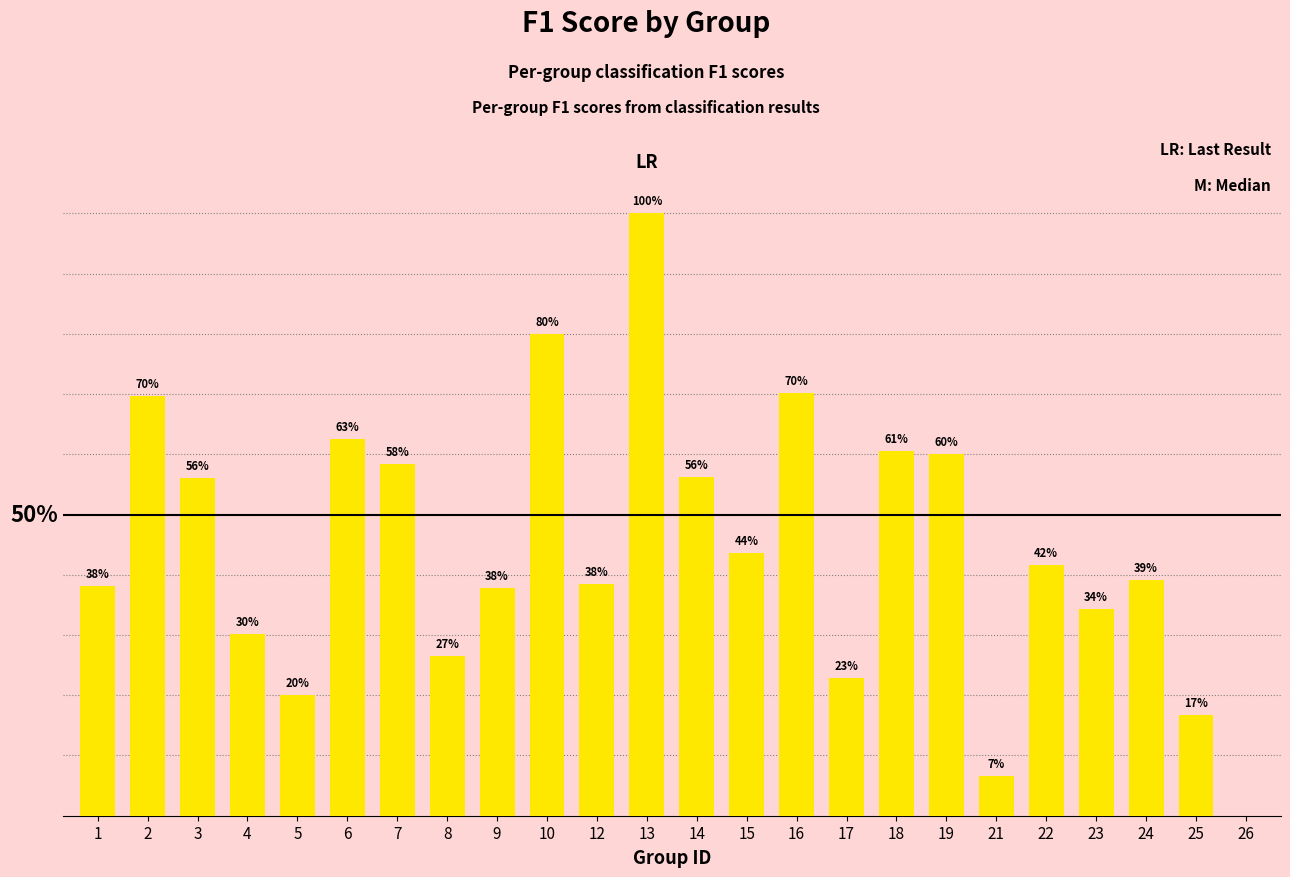

Which category has the lowest value across all series?

26